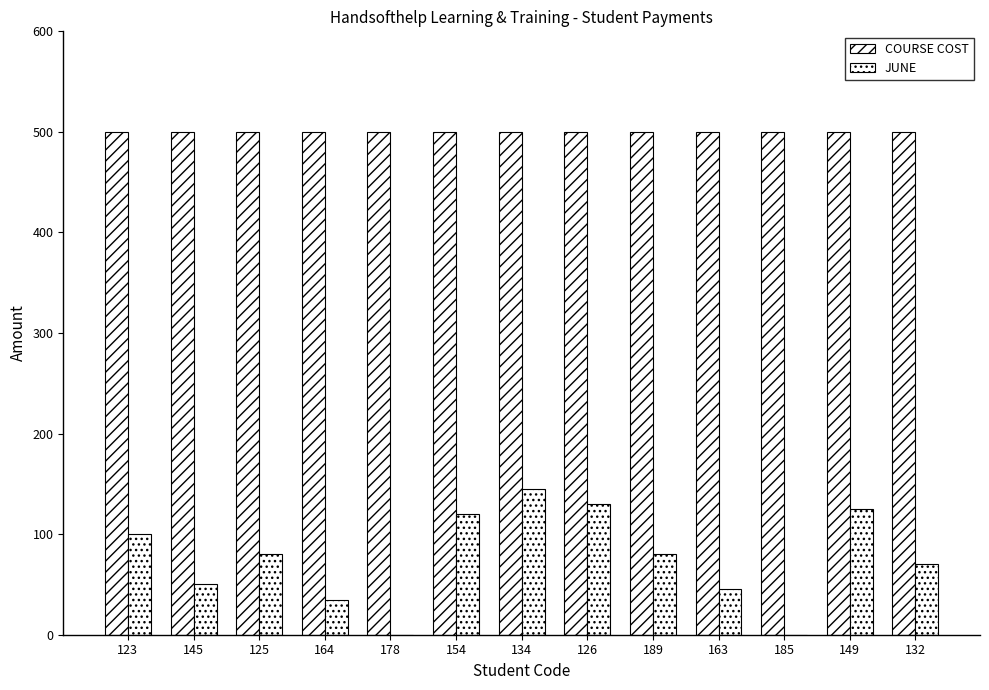

How many groups of bars are there?

13